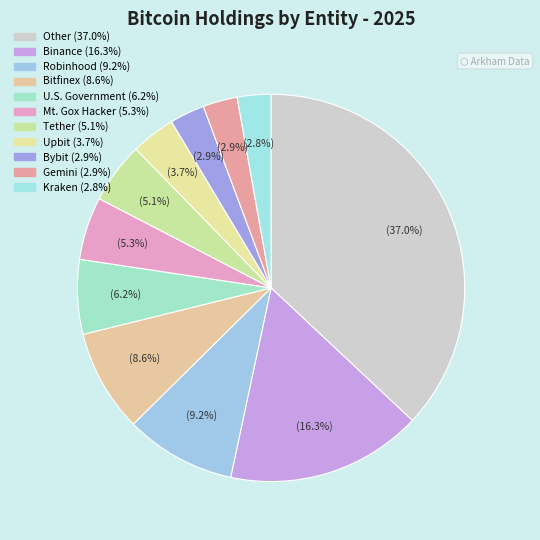

How many segments does this pie chart have?

11